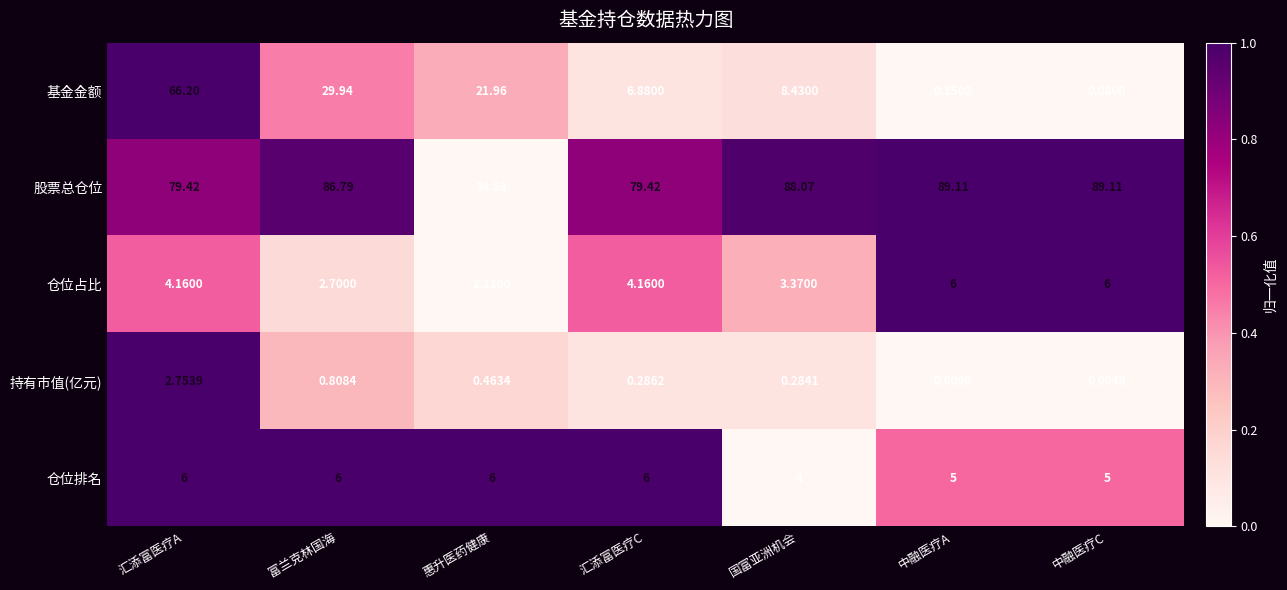

Between 汇添富医疗C and 中融医疗C, which series saw the biggest shift?

股票总仓位